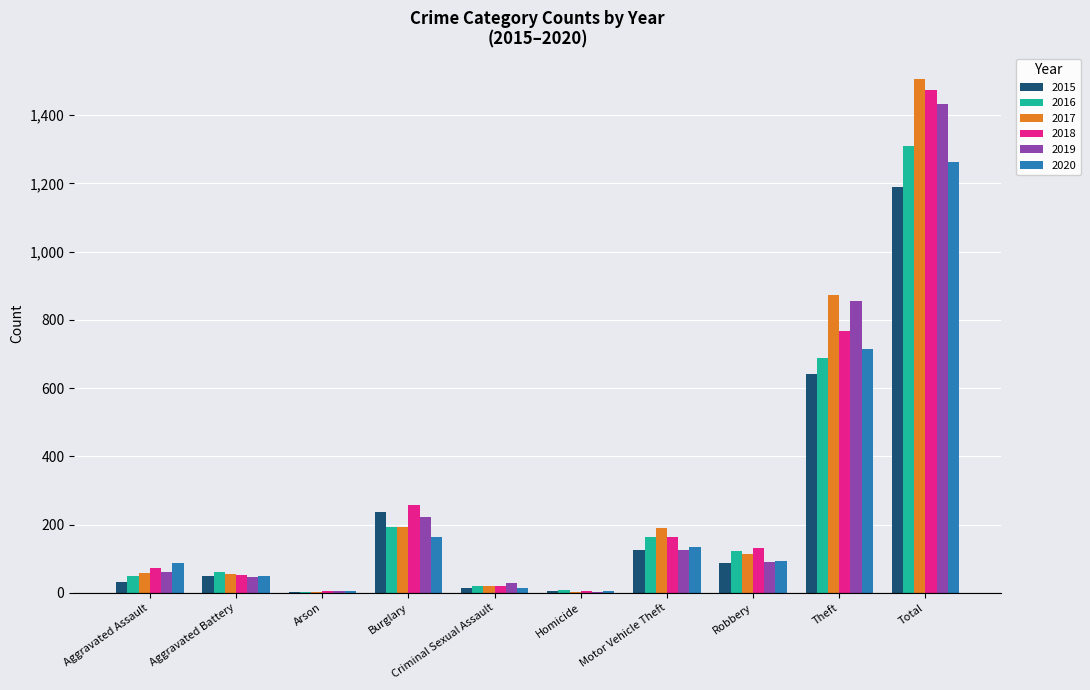

Count the number of categories in the chart.

10